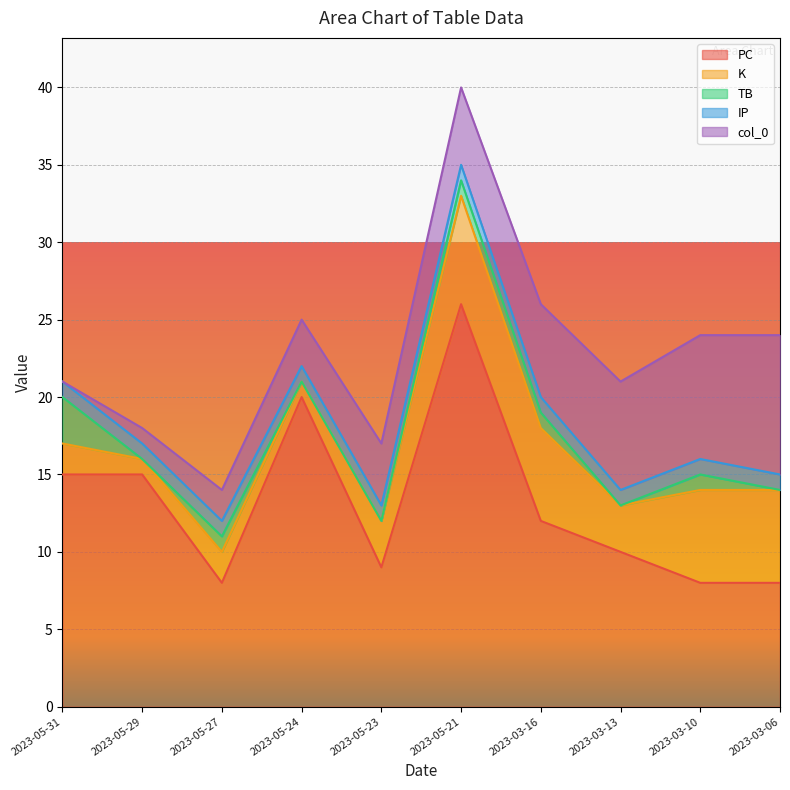

Rank the series by their maximum value, from highest to lowest.

PC, col_0, K, TB, IP